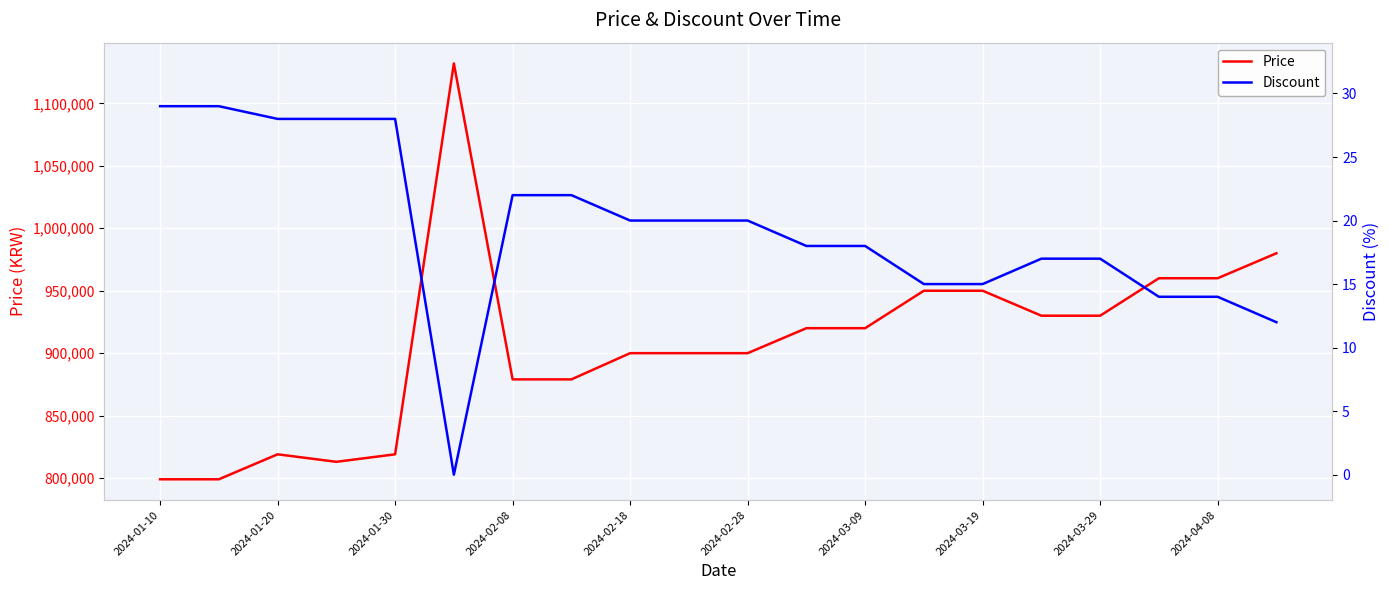

True or false: Price and Discount cross at least once.

False